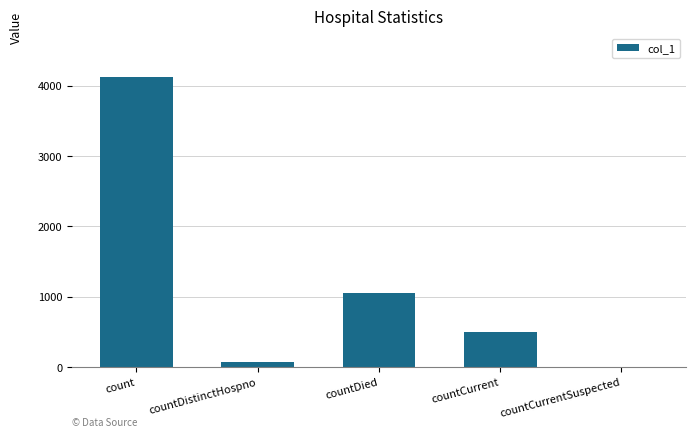

What is the maximum value shown in the chart?

4126